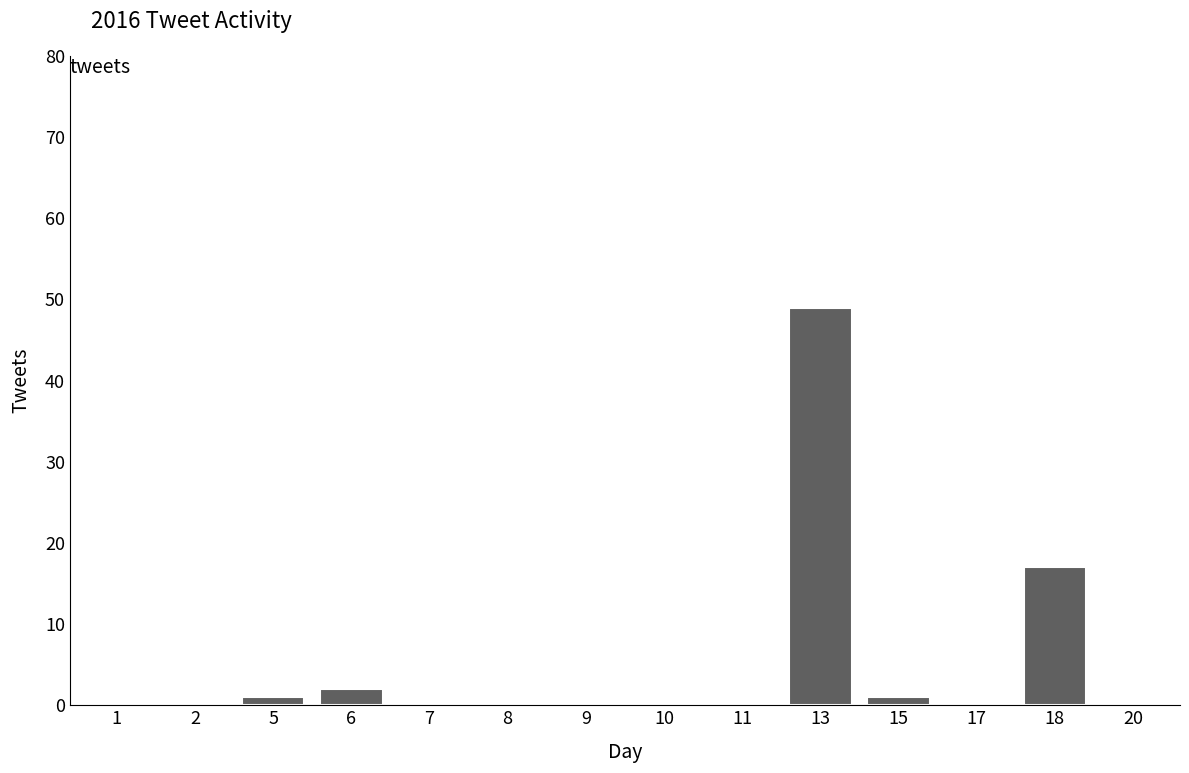

How many series are shown in this chart?

1